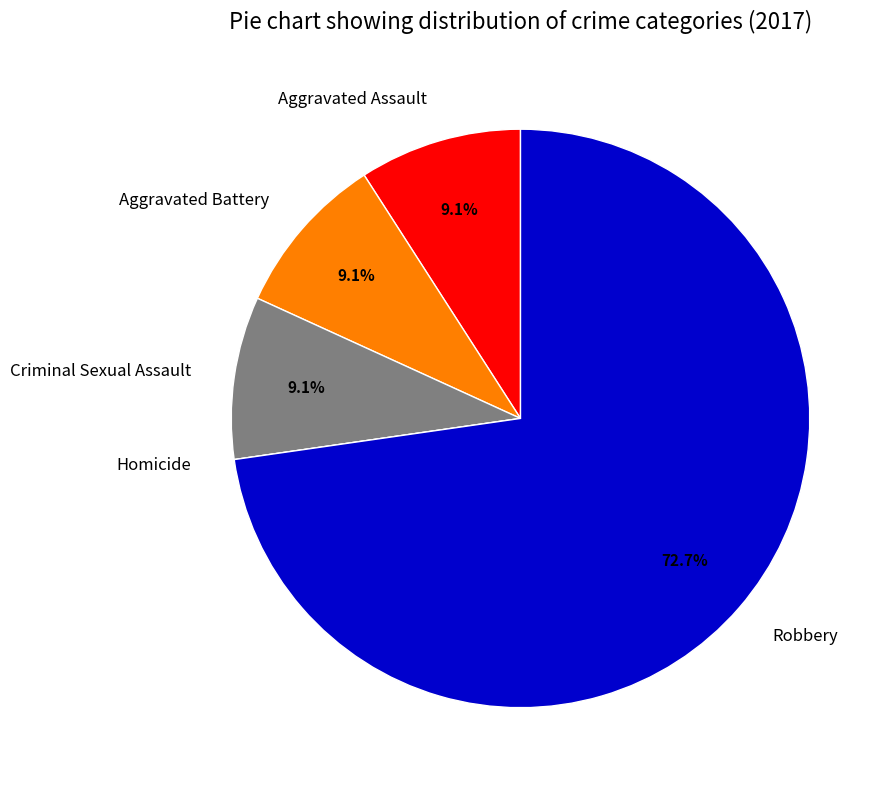

What portion of the pie excludes Criminal Sexual Assault?

90.9%